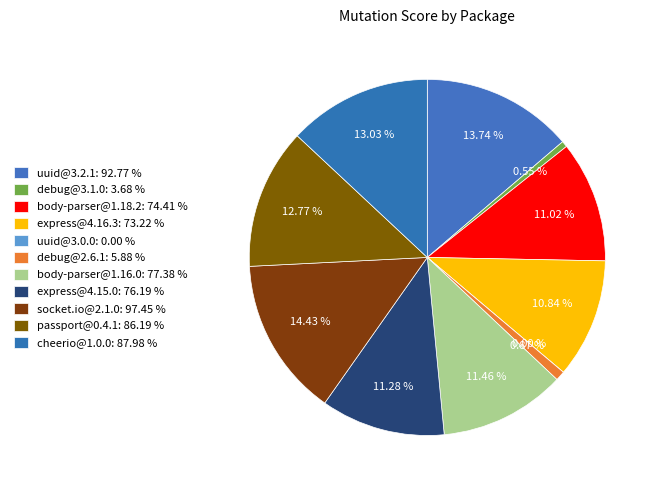

Is there any slice that represents more than half of the pie?

No